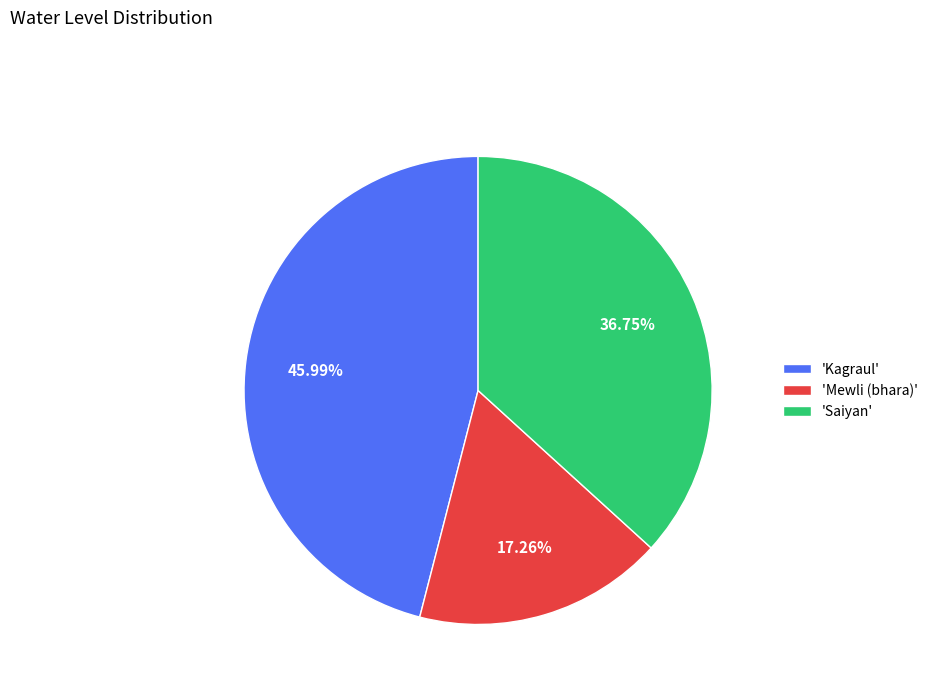

Does 'Saiyan' account for over 50% of the chart?

No